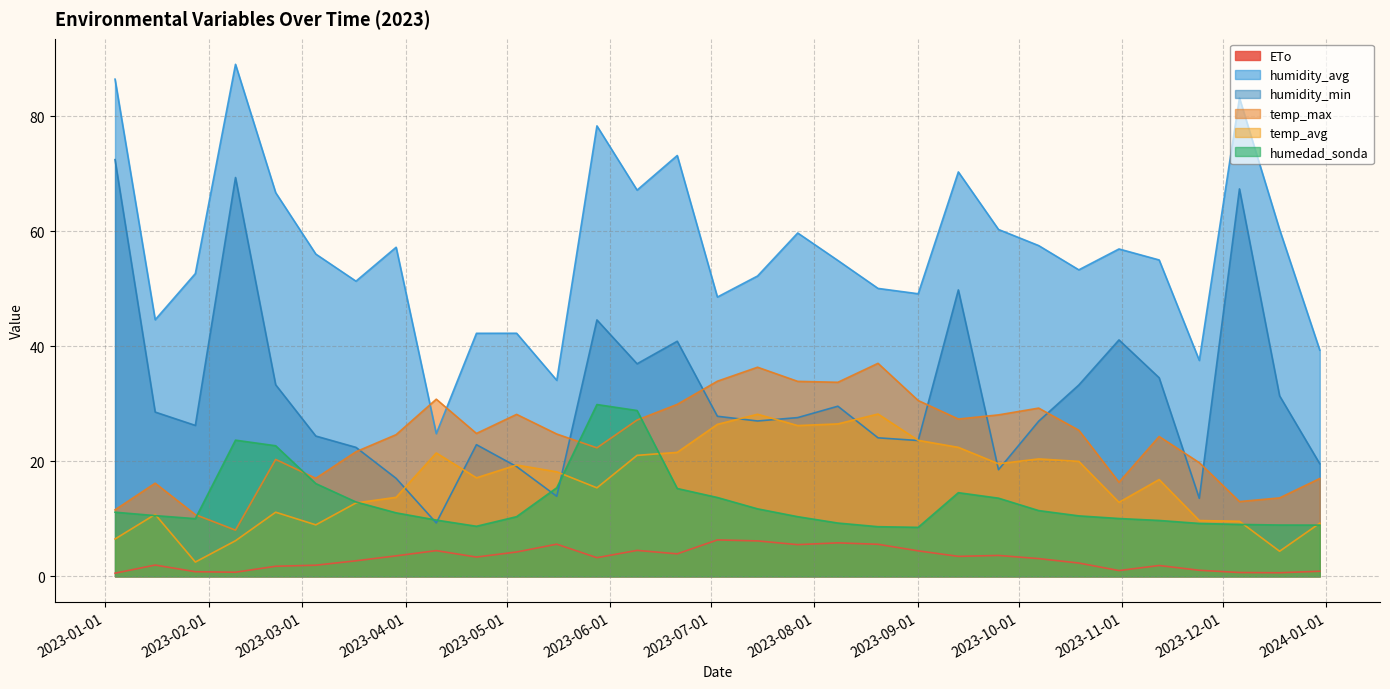

Reading left to right, what are all the values shown in this chart?

ETo: 2023-01-04=0.5	2023-01-16=2.0	2023-01-28=0.8	2023-02-09=0.7	2023-02-21=1.8	2023-03-05=1.9	2023-03-17=2.7	2023-03-29=3.6	2023-04-10=4.5	2023-04-22=3.4	2023-05-04=4.2	2023-05-16=5.6	2023-05-28=3.2	2023-06-09=4.5	2023-06-21=3.9	2023-07-03=6.3	2023-07-15=6.2	2023-07-27=5.5	2023-08-08=5.8	2023-08-20=5.6	2023-09-01=4.4	2023-09-13=3.5	2023-09-25=3.6	2023-10-07=3.1	2023-10-19=2.3	2023-10-31=1.0	2023-11-12=1.9	2023-11-24=1.1	2023-12-06=0.7	2023-12-18=0.6	2023-12-30=0.9
humidity_avg: 2023-01-04=86.5	2023-01-16=44.6	2023-01-28=52.7	2023-02-09=89.1	2023-02-21=66.7	2023-03-05=56.0	2023-03-17=51.3	2023-03-29=57.2	2023-04-10=24.8	2023-04-22=42.3	2023-05-04=42.3	2023-05-16=34.1	2023-05-28=78.3	2023-06-09=67.2	2023-06-21=73.2	2023-07-03=48.6	2023-07-15=52.2	2023-07-27=59.7	2023-08-08=54.9	2023-08-20=50.1	2023-09-01=49.1	2023-09-13=70.3	2023-09-25=60.3	2023-10-07=57.5	2023-10-19=53.3	2023-10-31=56.9	2023-11-12=55.0	2023-11-24=37.5	2023-12-06=83.2	2023-12-18=60.3	2023-12-30=39.3
humidity_min: 2023-01-04=72.5	2023-01-16=28.6	2023-01-28=26.2	2023-02-09=69.4	2023-02-21=33.3	2023-03-05=24.4	2023-03-17=22.4	2023-03-29=17.0	2023-04-10=9.3	2023-04-22=22.9	2023-05-04=19.1	2023-05-16=13.9	2023-05-28=44.6	2023-06-09=37.0	2023-06-21=40.9	2023-07-03=27.8	2023-07-15=27.0	2023-07-27=27.6	2023-08-08=29.6	2023-08-20=24.1	2023-09-01=23.6	2023-09-13=49.8	2023-09-25=18.5	2023-10-07=27.0	2023-10-19=33.3	2023-10-31=41.1	2023-11-12=34.5	2023-11-24=13.6	2023-12-06=67.4	2023-12-18=31.4	2023-12-30=19.6
temp_max: 2023-01-04=11.6	2023-01-16=16.2	2023-01-28=10.7	2023-02-09=8.0	2023-02-21=20.3	2023-03-05=17.1	2023-03-17=21.7	2023-03-29=24.6	2023-04-10=30.8	2023-04-22=24.9	2023-05-04=28.2	2023-05-16=24.8	2023-05-28=22.4	2023-06-09=27.2	2023-06-21=29.9	2023-07-03=33.9	2023-07-15=36.4	2023-07-27=33.9	2023-08-08=33.8	2023-08-20=37.0	2023-09-01=30.6	2023-09-13=27.4	2023-09-25=28.1	2023-10-07=29.3	2023-10-19=25.4	2023-10-31=16.4	2023-11-12=24.3	2023-11-24=19.8	2023-12-06=13.0	2023-12-18=13.6	2023-12-30=17.0
temp_avg: 2023-01-04=6.5	2023-01-16=10.8	2023-01-28=2.5	2023-02-09=6.2	2023-02-21=11.2	2023-03-05=8.9	2023-03-17=12.8	2023-03-29=13.7	2023-04-10=21.5	2023-04-22=17.1	2023-05-04=19.4	2023-05-16=18.2	2023-05-28=15.4	2023-06-09=21.0	2023-06-21=21.6	2023-07-03=26.4	2023-07-15=28.2	2023-07-27=26.2	2023-08-08=26.5	2023-08-20=28.2	2023-09-01=23.6	2023-09-13=22.4	2023-09-25=19.6	2023-10-07=20.4	2023-10-19=20.0	2023-10-31=12.9	2023-11-12=16.8	2023-11-24=9.7	2023-12-06=9.6	2023-12-18=4.4	2023-12-30=9.2
humedad_sonda: 2023-01-04=11.2	2023-01-16=10.6	2023-01-28=10.0	2023-02-09=23.7	2023-02-21=22.7	2023-03-05=16.1	2023-03-17=12.9	2023-03-29=11.0	2023-04-10=9.8	2023-04-22=8.7	2023-05-04=10.4	2023-05-16=15.4	2023-05-28=29.9	2023-06-09=28.8	2023-06-21=15.3	2023-07-03=13.7	2023-07-15=11.7	2023-07-27=10.4	2023-08-08=9.3	2023-08-20=8.6	2023-09-01=8.5	2023-09-13=14.5	2023-09-25=13.6	2023-10-07=11.4	2023-10-19=10.5	2023-10-31=10.1	2023-11-12=9.7	2023-11-24=9.2	2023-12-06=9.0	2023-12-18=8.9	2023-12-30=8.9